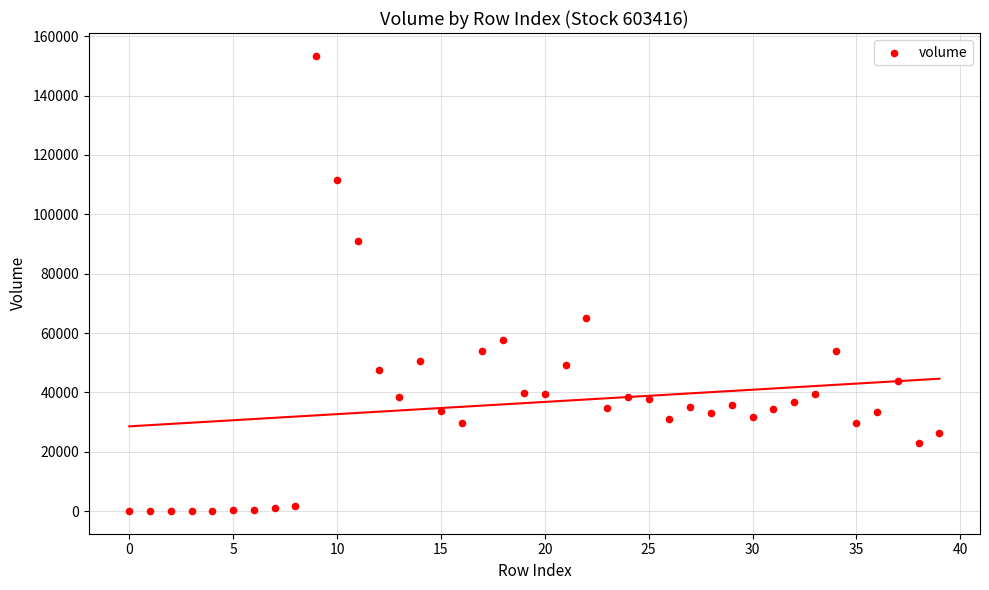

What is the range of Y values (max minus min)?

153376